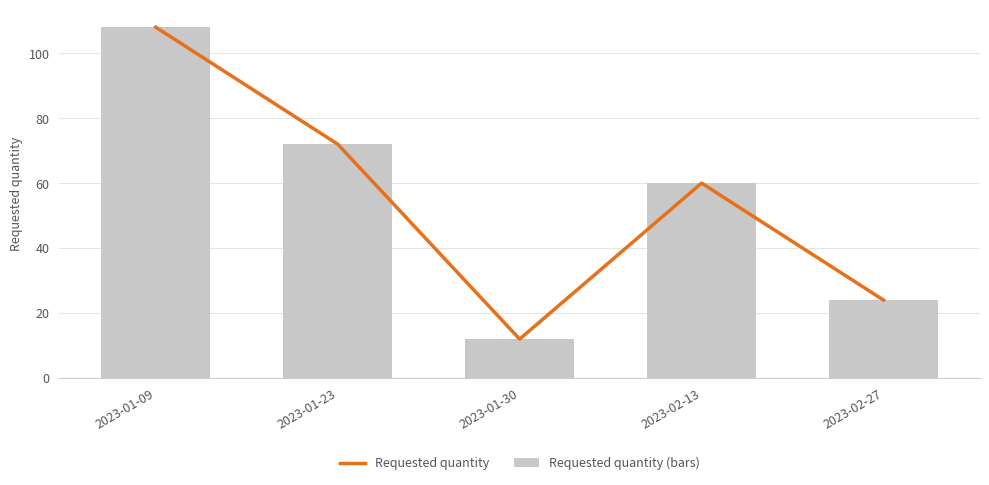

Which category has the highest value across all series?

2023-01-09